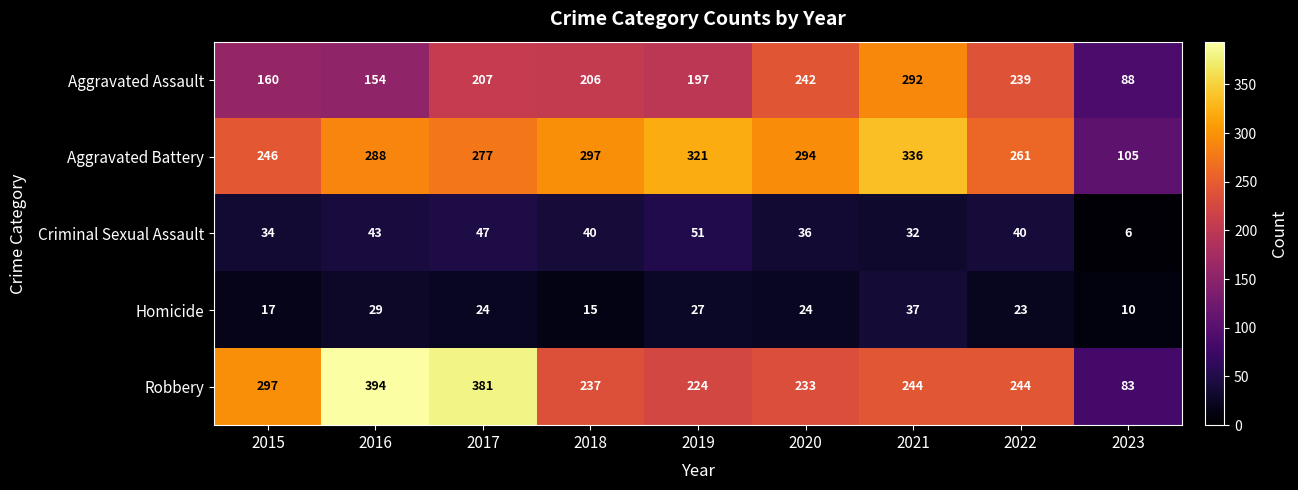

The value of Aggravated Battery at 2017 is 277. True or false?

True